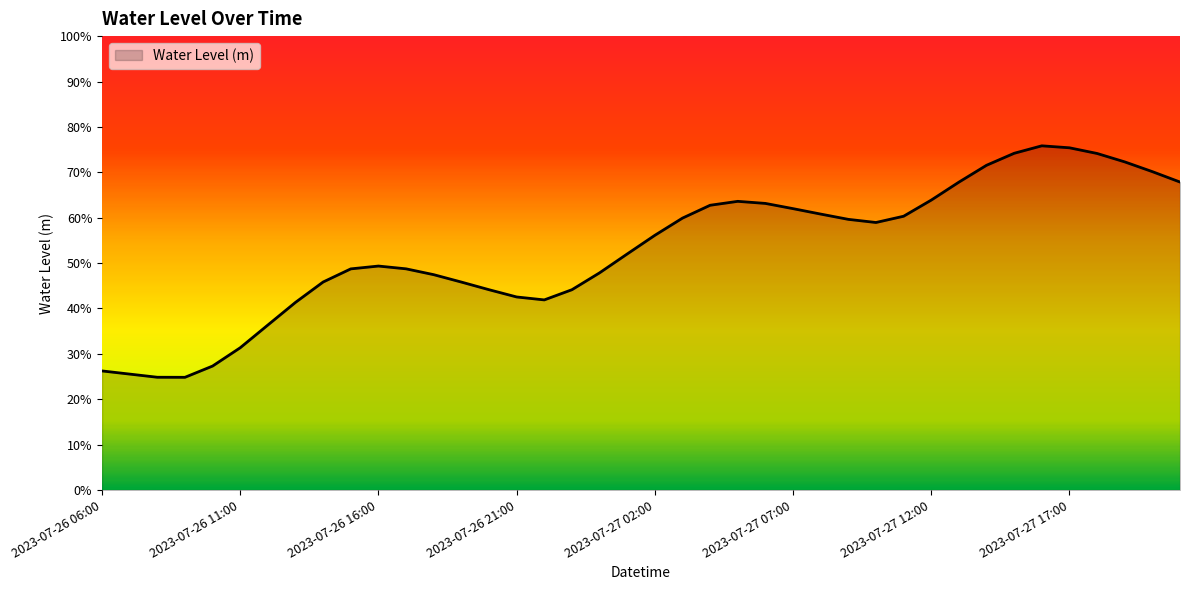

Does the chart display data point markers on the line(s)?

No